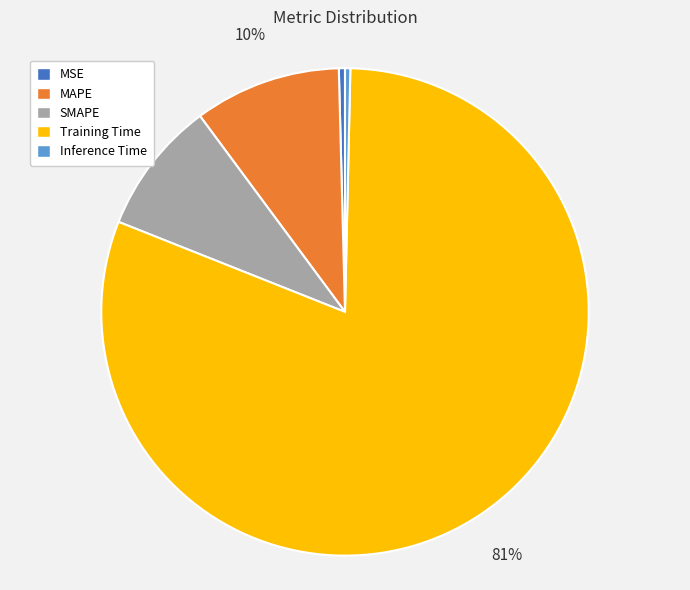

Count the number of slices in the pie.

5